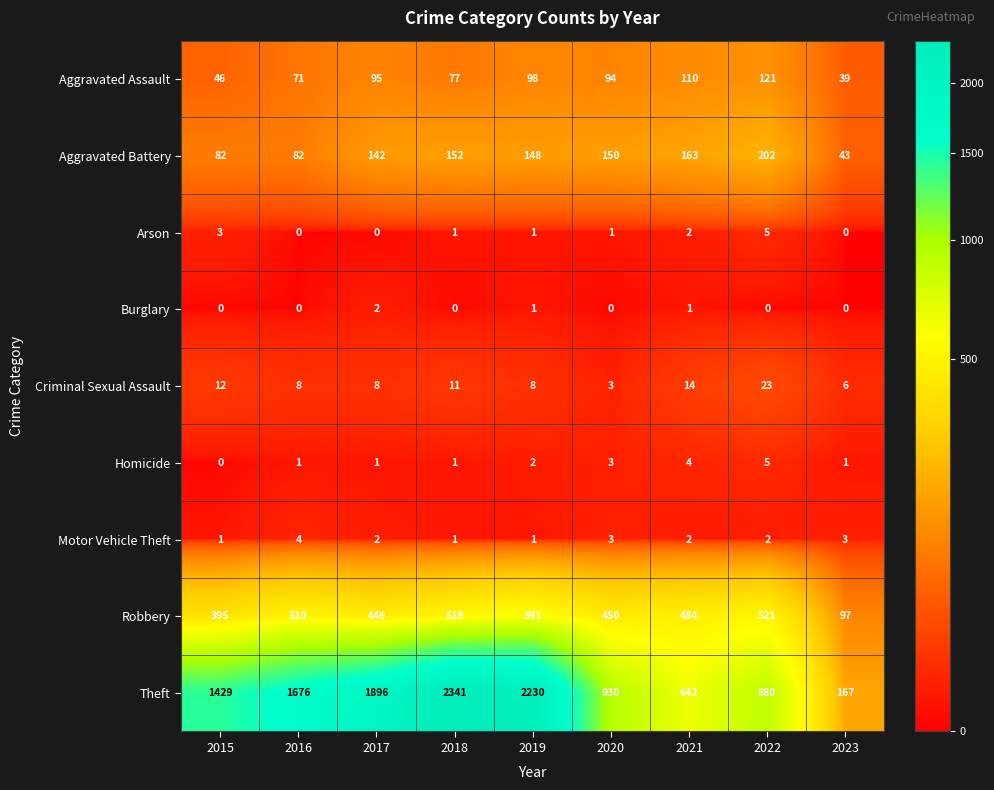

What is the maximum value shown in the chart?

2341